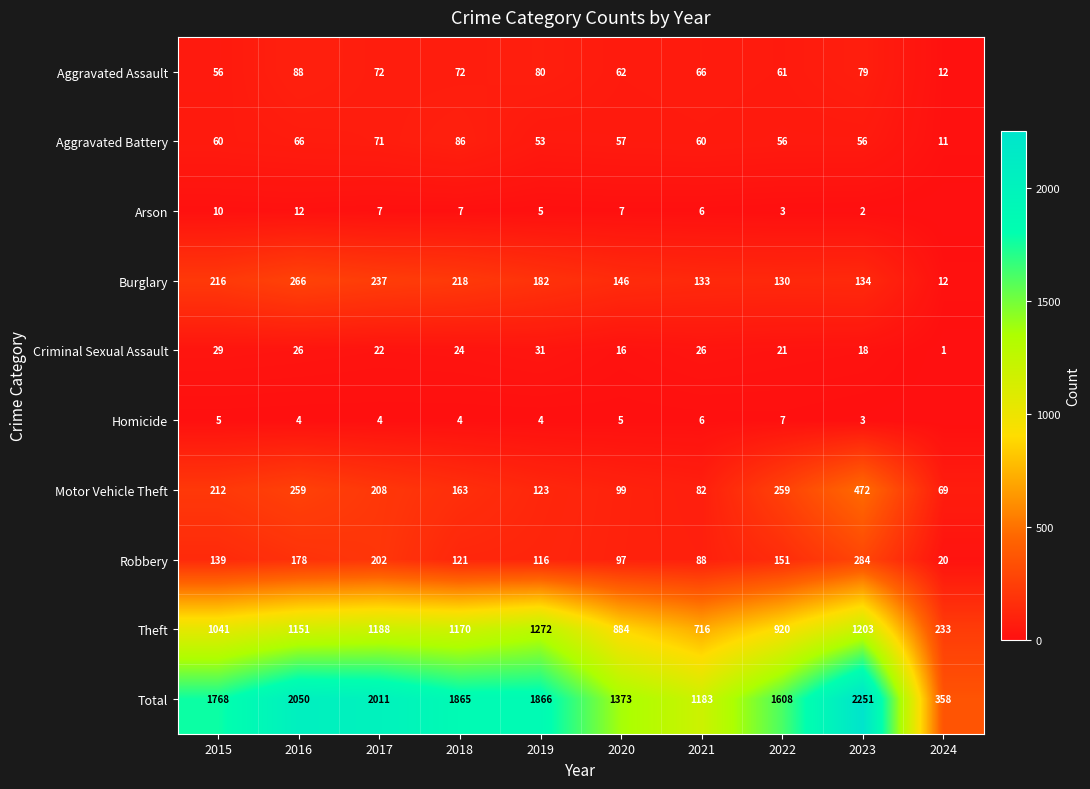

At which label does Total first exceed 1865?

2016